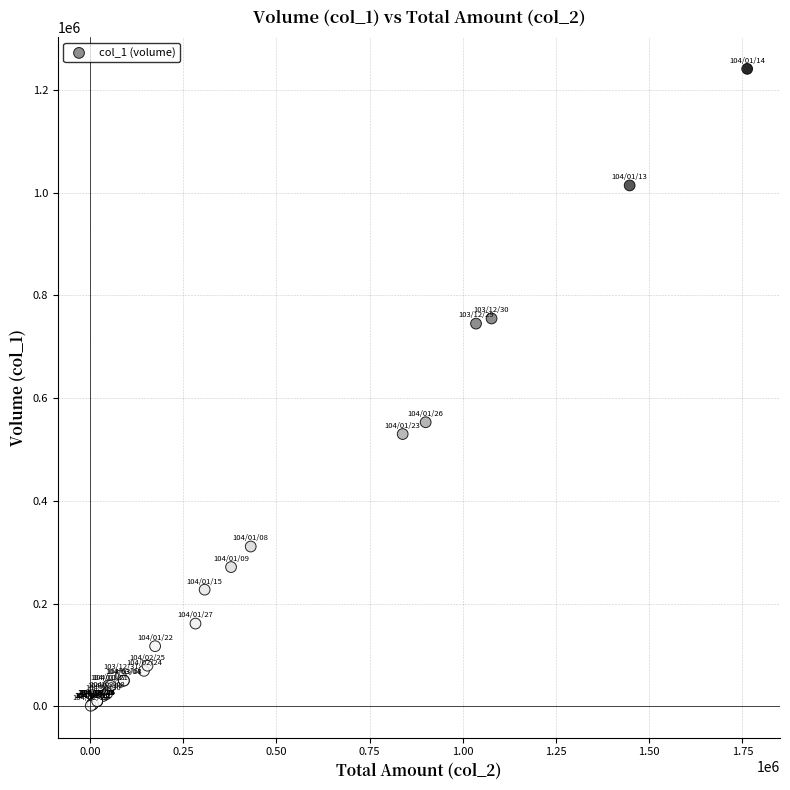

What Y value in the scatter plot is closest to 621000?

553000